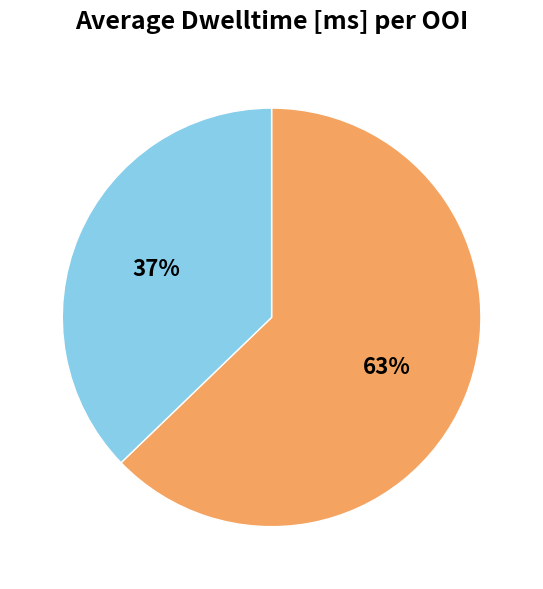

Does any single category account for the majority?

Yes